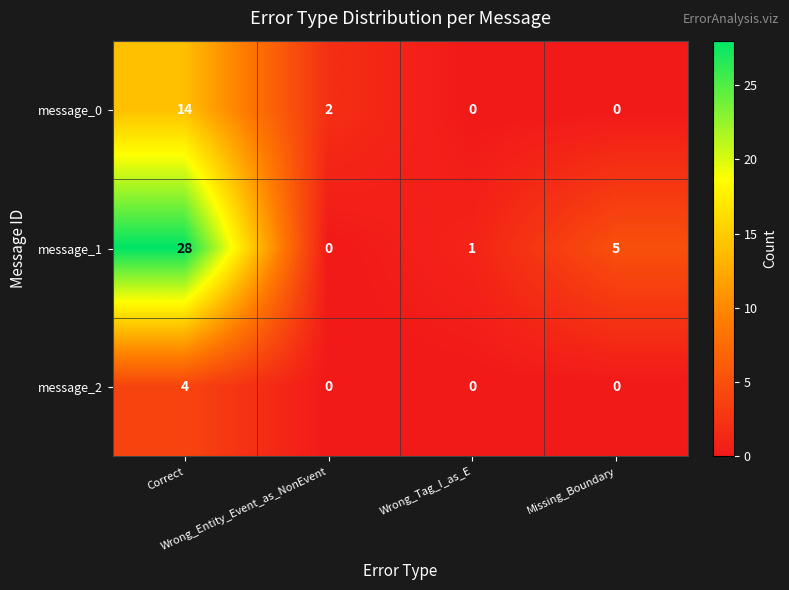

List the series in order of their peak value, highest first.

message_1, message_0, message_2